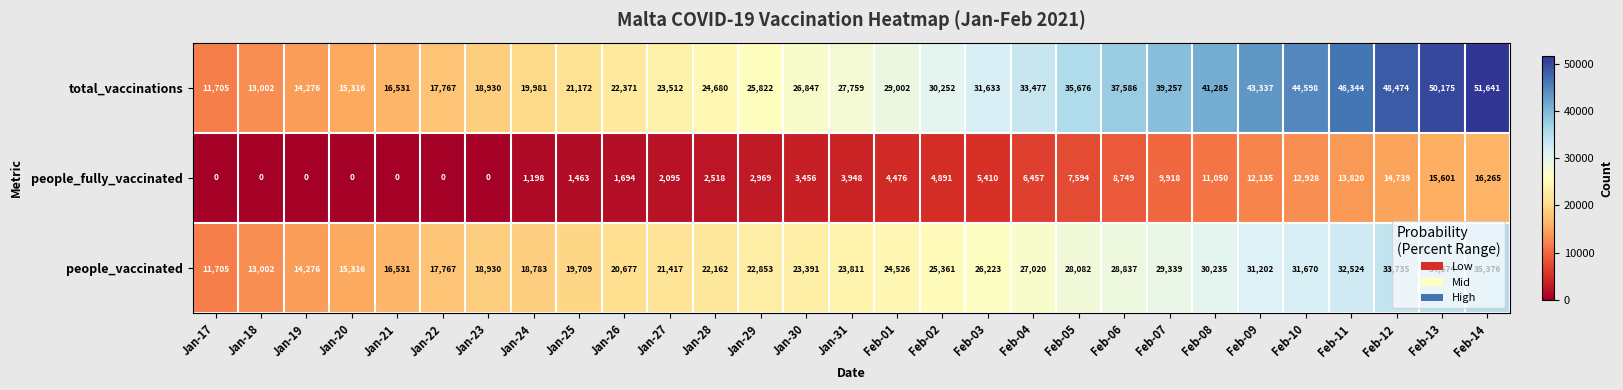

List the series in order of their peak value, lowest first.

people_fully_vaccinated, people_vaccinated, total_vaccinations